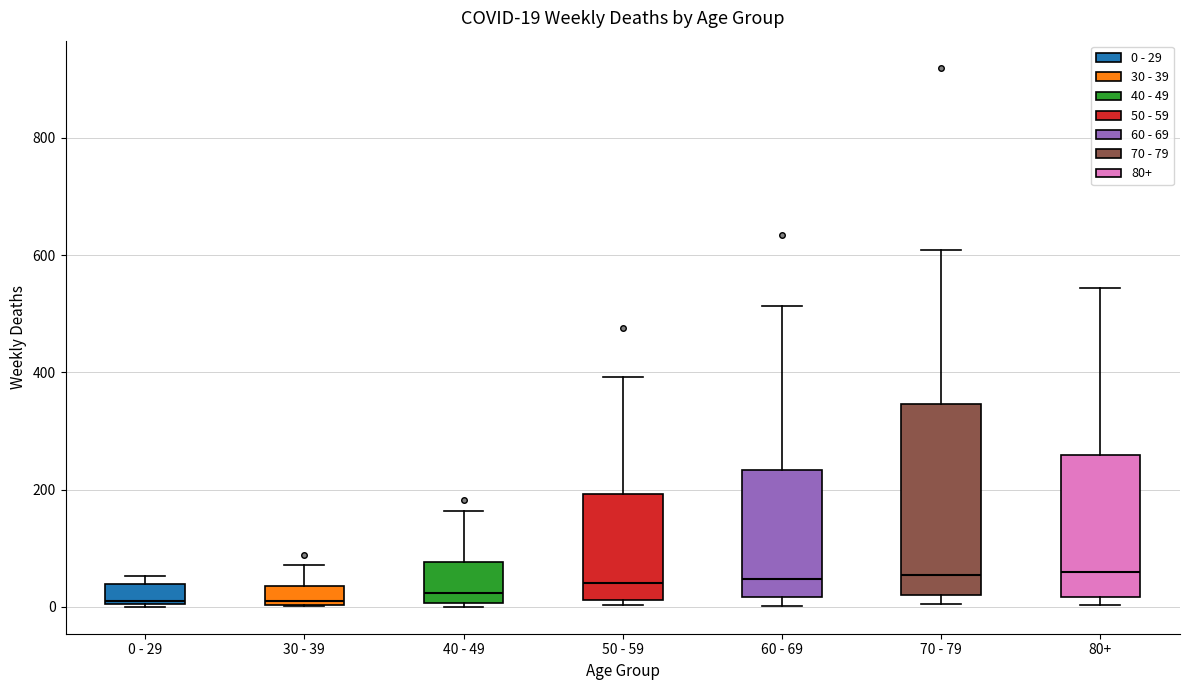

Which box is the tallest, from its lower edge to its upper edge?

70 - 79